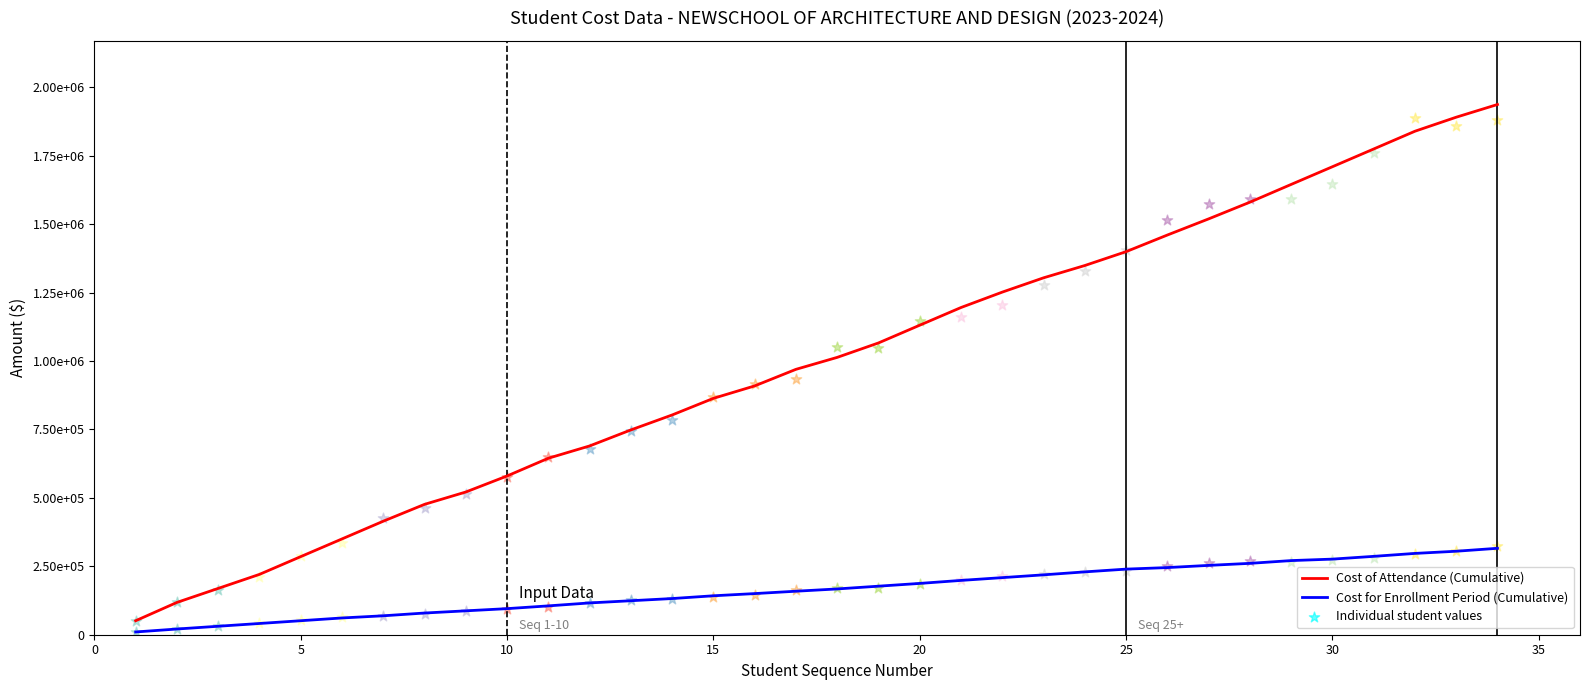

Which series has the largest total across all categories?

Cost of Attendance (Cumulative)